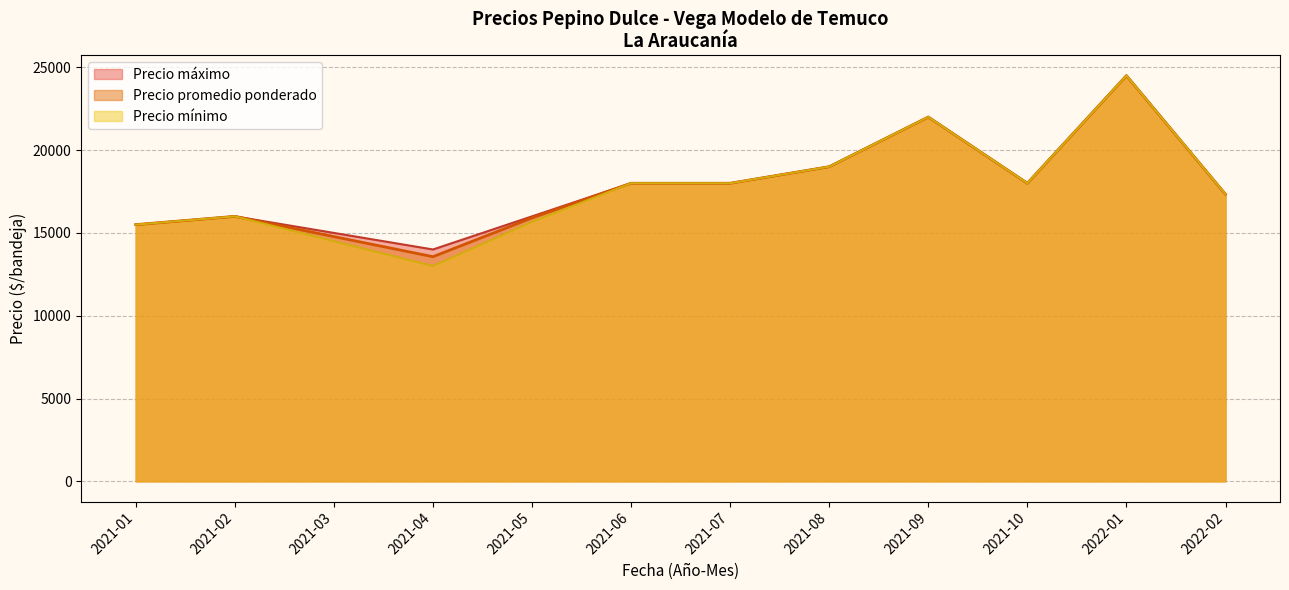

Where is the first local maximum for Precio promedio ponderado?

2021-02